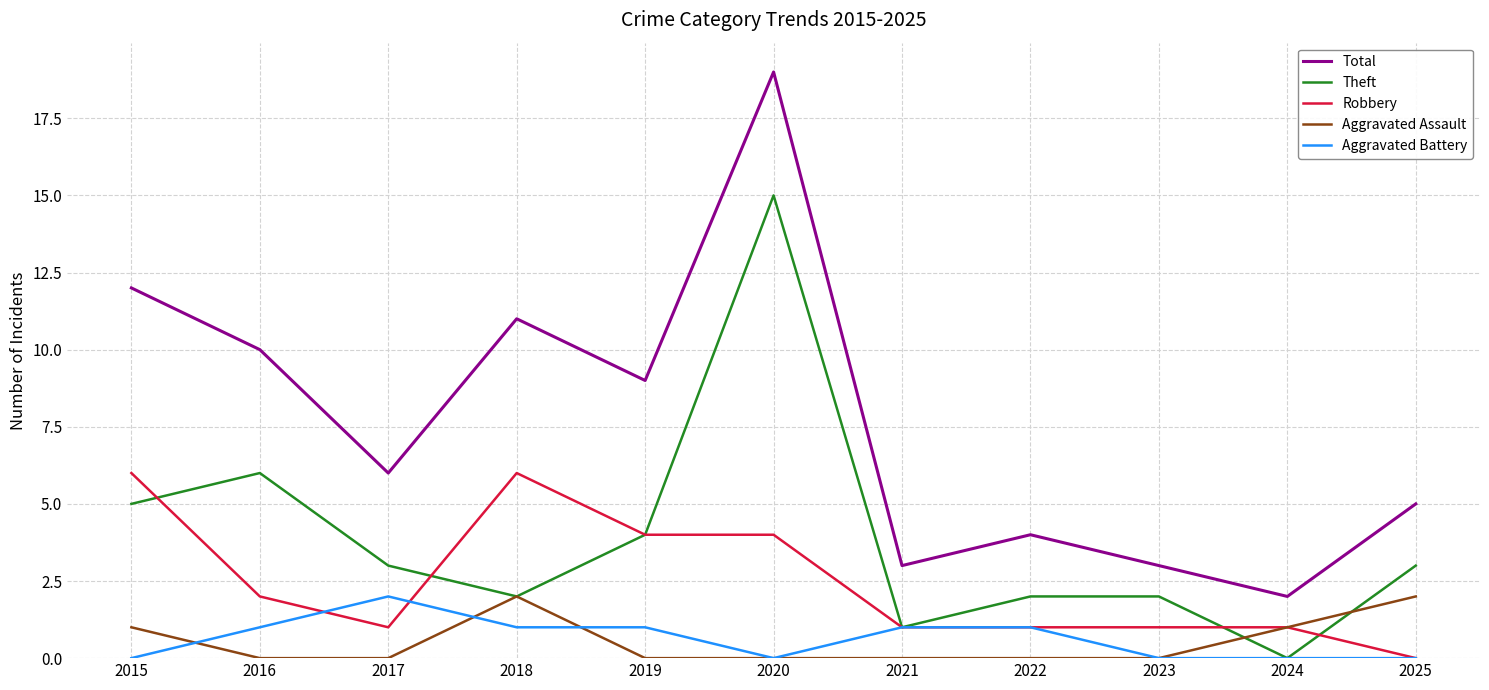

Reading left to right, what are all the values shown in this chart?

Total: 2015=12	2016=10	2017=6	2018=11	2019=9	2020=19	2021=3	2022=4	2023=3	2024=2	2025=5
Theft: 2015=5	2016=6	2017=3	2018=2	2019=4	2020=15	2021=1	2022=2	2023=2	2024=0	2025=3
Robbery: 2015=6	2016=2	2017=1	2018=6	2019=4	2020=4	2021=1	2022=1	2023=1	2024=1	2025=0
Aggravated Assault: 2015=1	2016=0	2017=0	2018=2	2019=0	2020=0	2021=0	2022=0	2023=0	2024=1	2025=2
Aggravated Battery: 2015=0	2016=1	2017=2	2018=1	2019=1	2020=0	2021=1	2022=1	2023=0	2024=0	2025=0